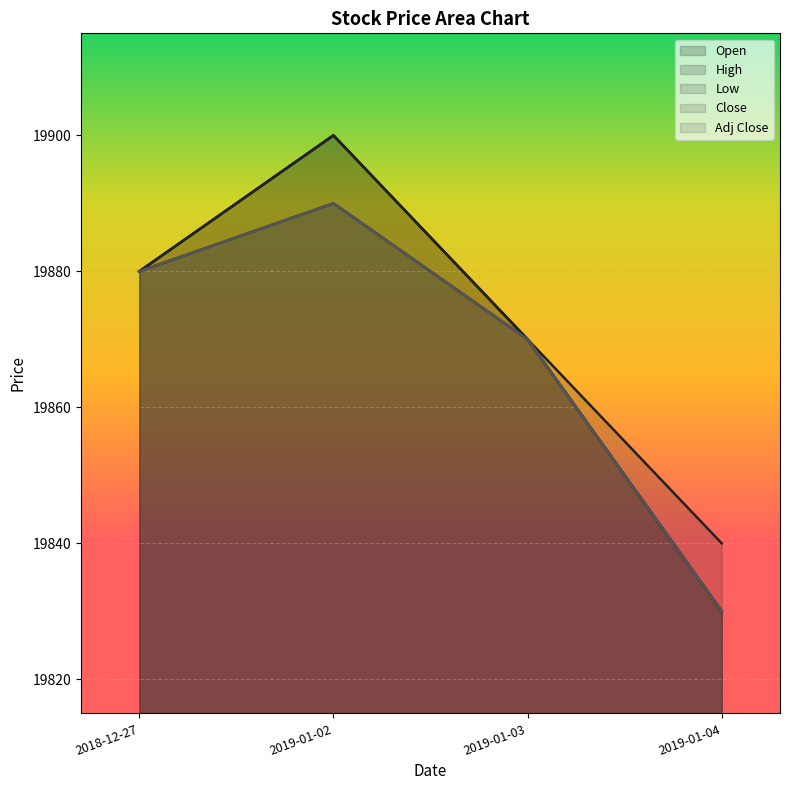

Between 2018-12-27 and 2019-01-03, which series saw the biggest shift?

Open